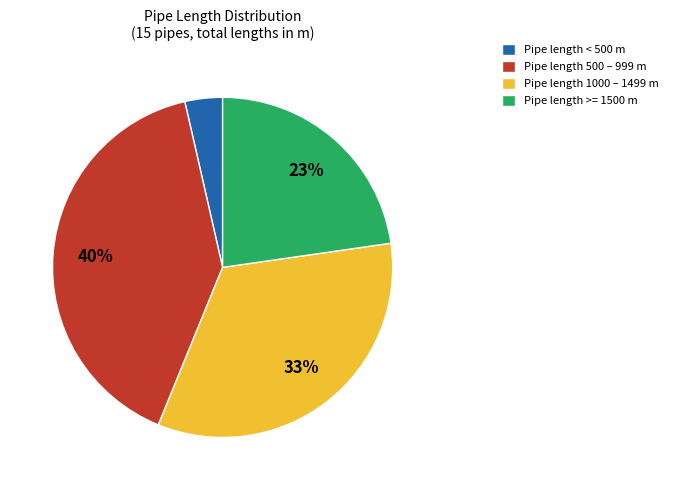

True or false: Pipe length 500 – 999 m accounts for 40% of the total.

True